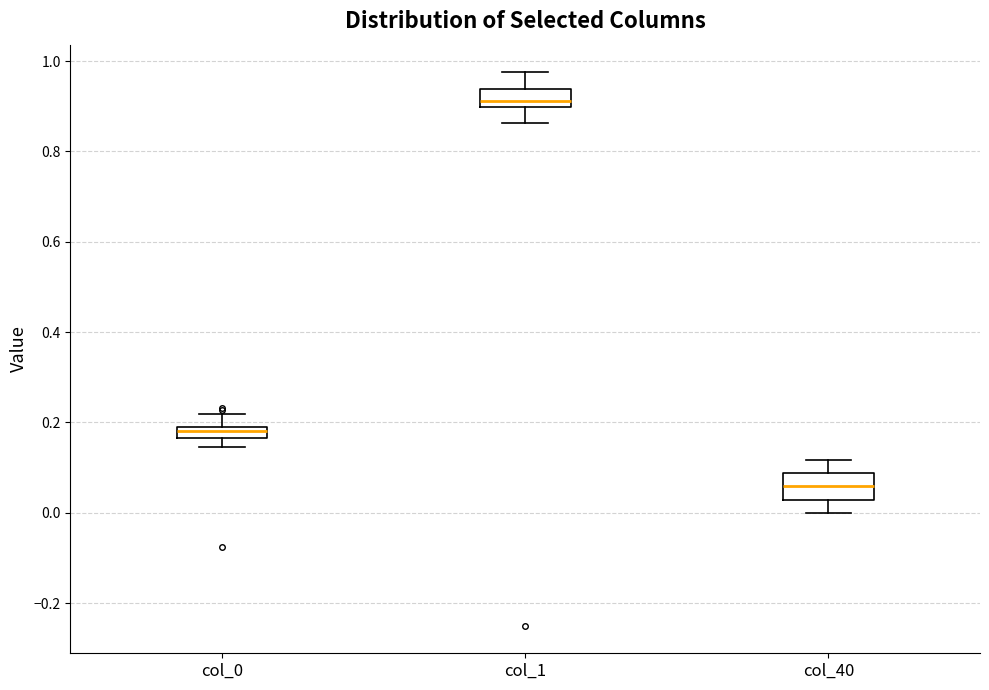

Where is the lower edge of the box for col_0 on the y-axis? The values are not printed on the chart, so give them approximately, as read against the axis.

0.16